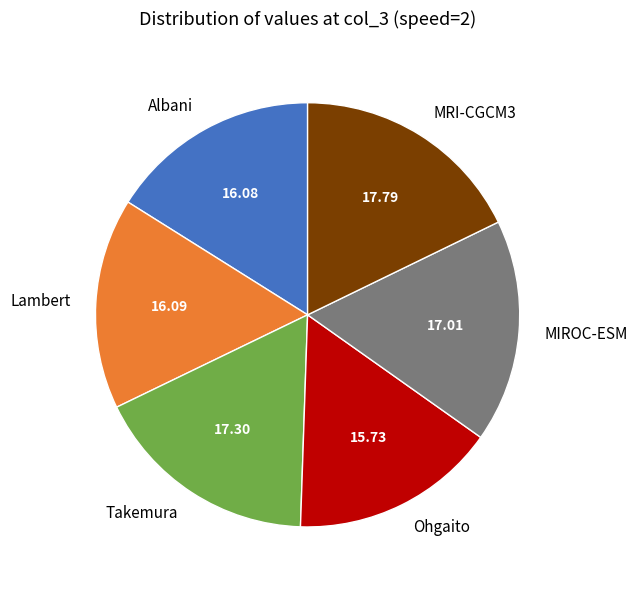

The MIROC-ESM slice represents 17% of the pie. True or false?

True